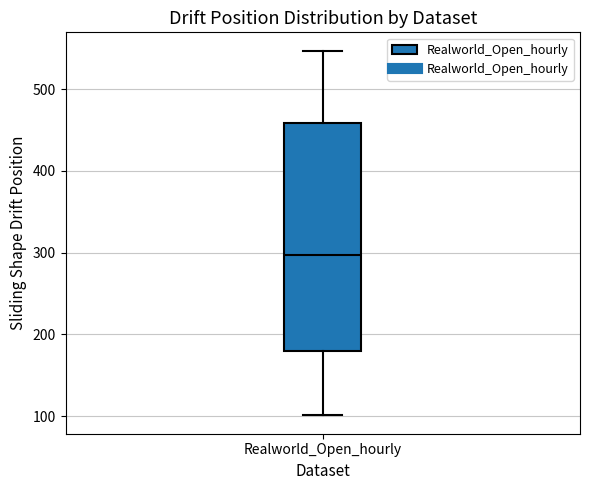

Read this box plot against the y-axis: the position of the median line, the range covered by the box, and the ends of both whiskers. The values are not printed on the chart, so give them approximately, as read against the axis.

median 300, box 180 to 460, whiskers 100 to 550